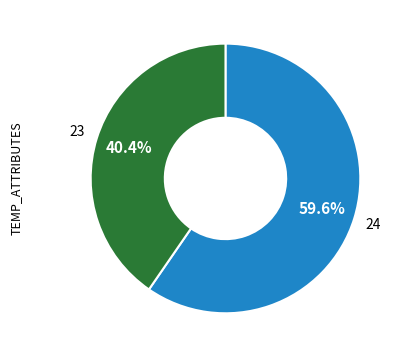

Is there a majority slice in this chart?

Yes